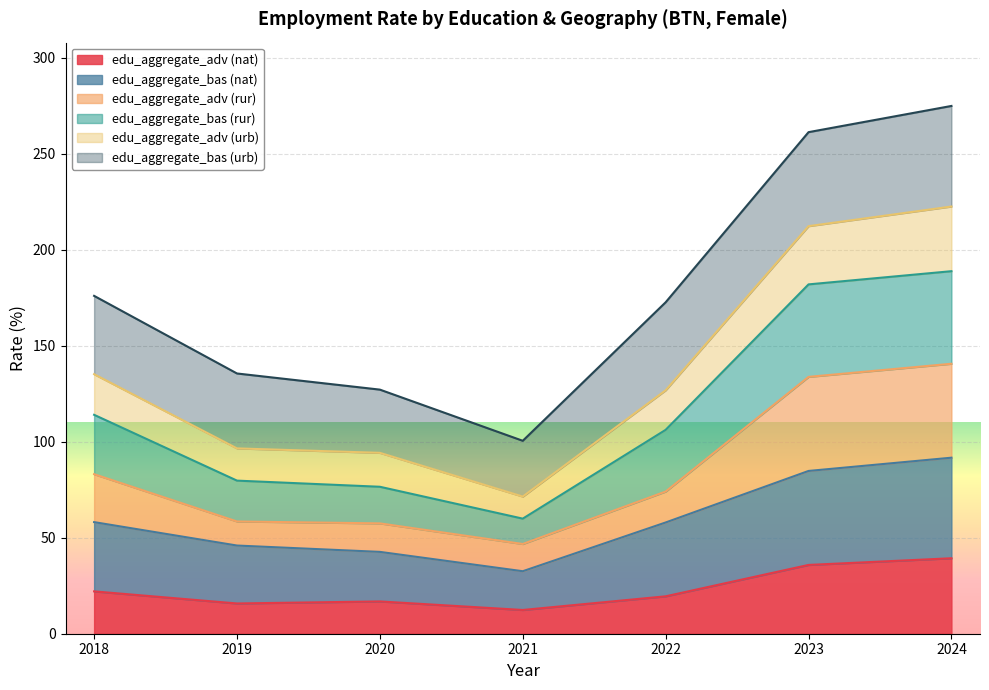

What is the value of the edu_aggregate_adv (nat) point at the 5th from the left?

19.5